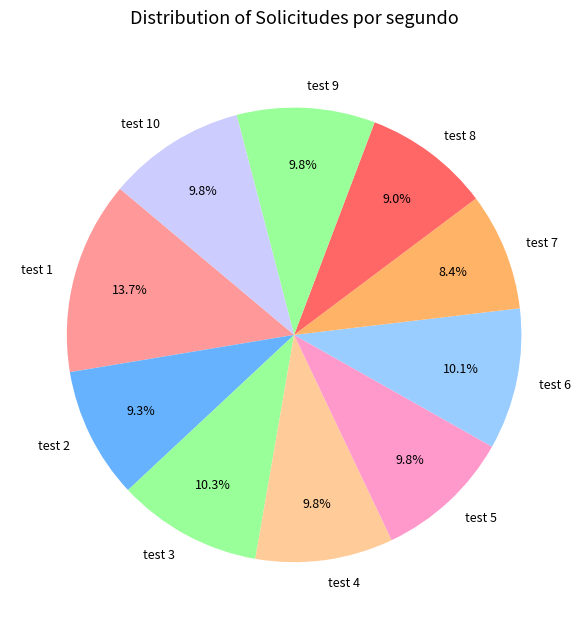

To the nearest percent, what portion does test 4 represent?

10%